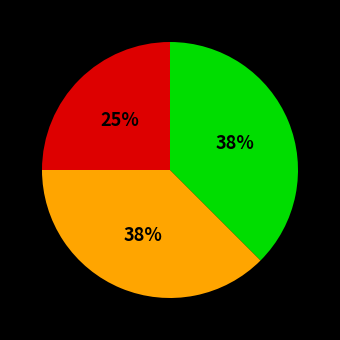

Is there any slice that represents more than half of the pie?

No